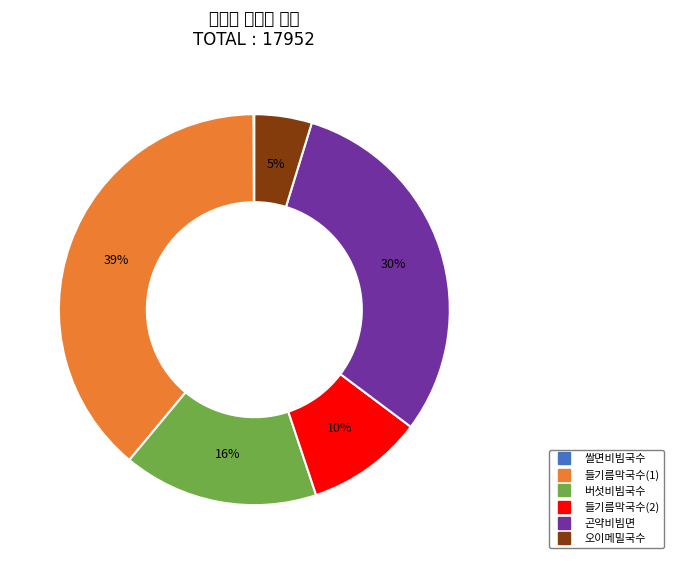

Does any single category account for the majority?

No